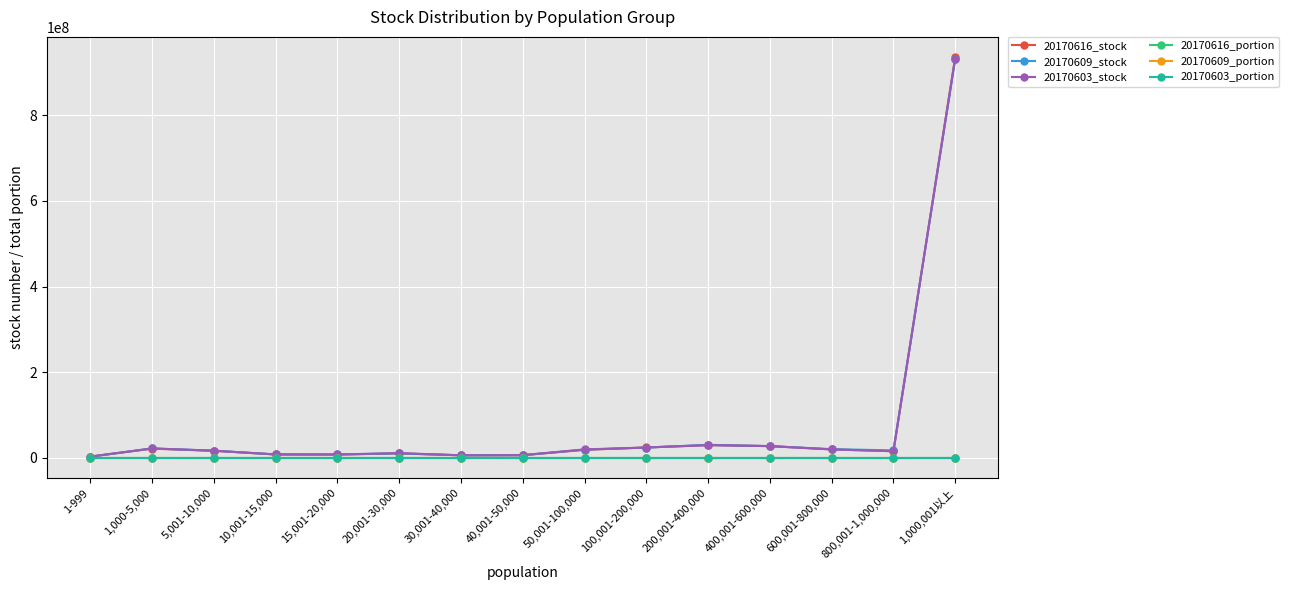

True or false: 20170603_portion has more than 1 points higher than both neighbors.

True